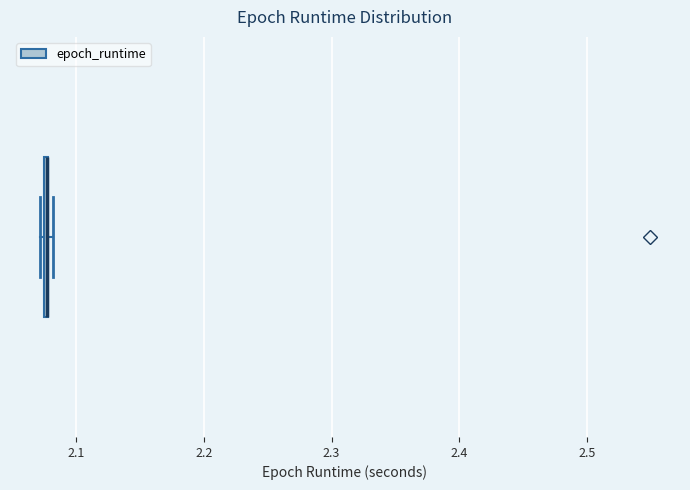

Where is the right edge of the box on the x-axis? The values are not printed on the chart, so give them approximately, as read against the axis.

2.08